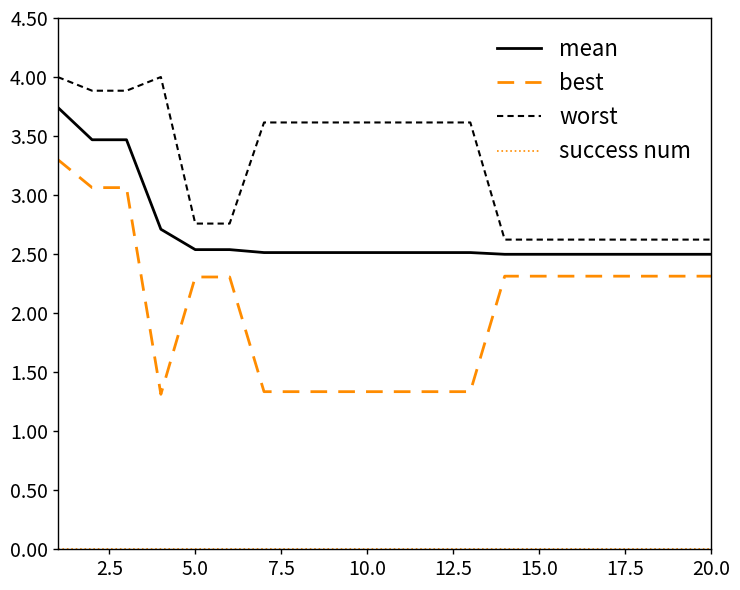

What is the difference between the maximum and minimum values in the worst series?

1.4